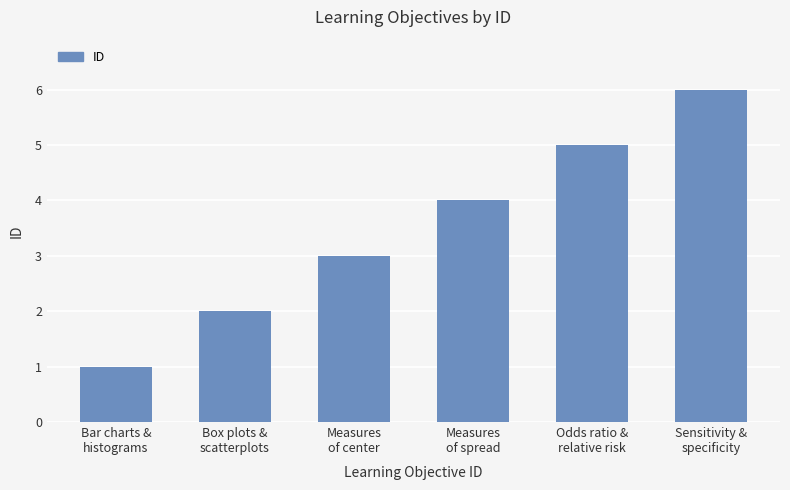

What is the sum of all values?

21